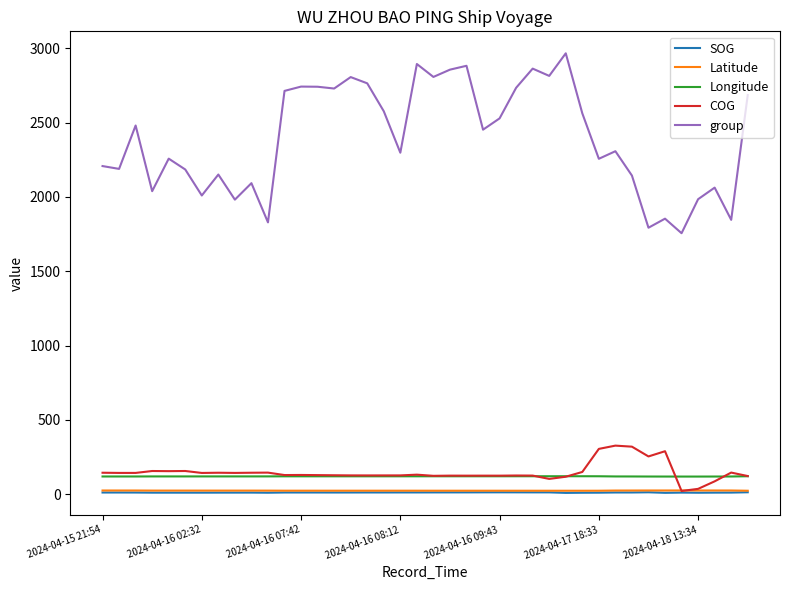

Which series has the largest total across all categories?

group